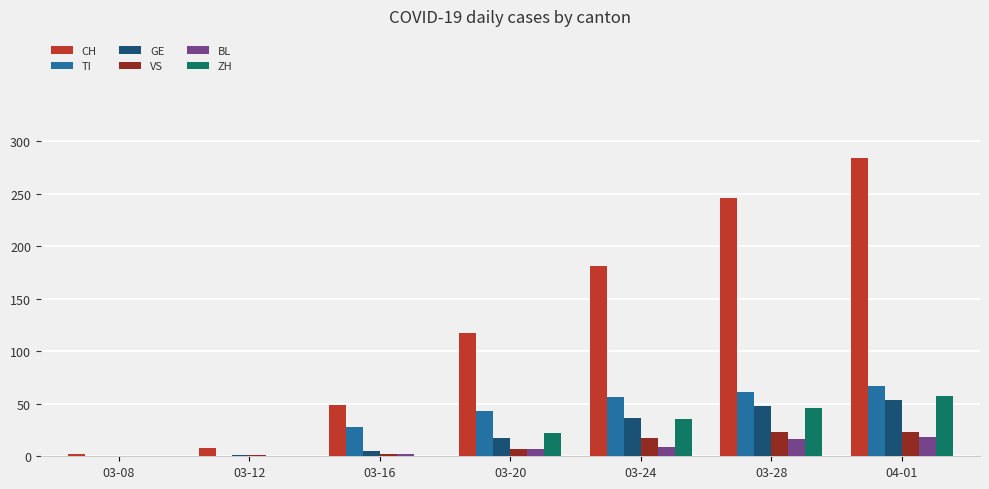

Which series has the largest range (max minus min)?

CH